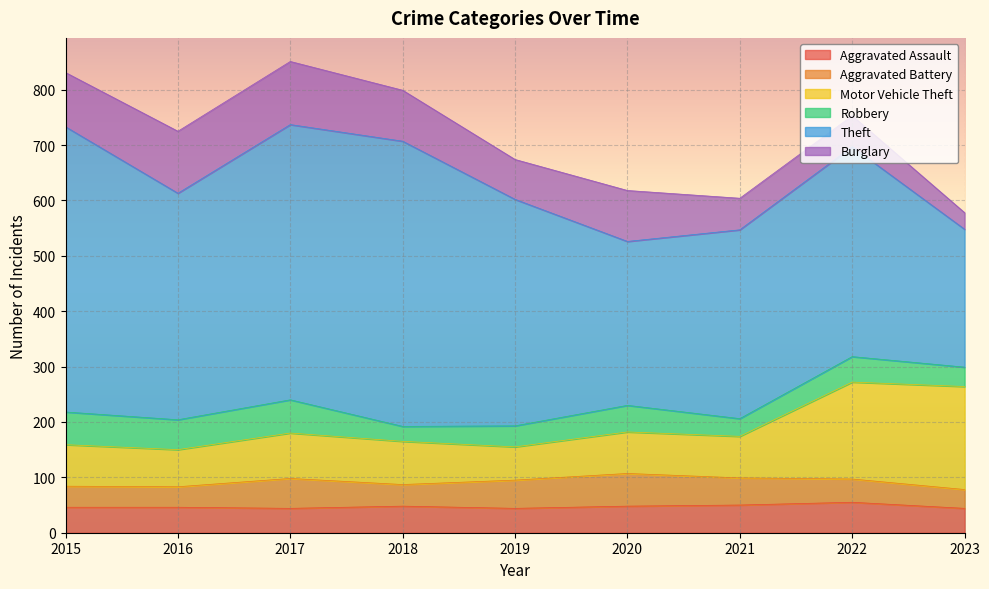

Is the value of Theft at 2016 greater than the value of Aggravated Assault at 2020?

Yes